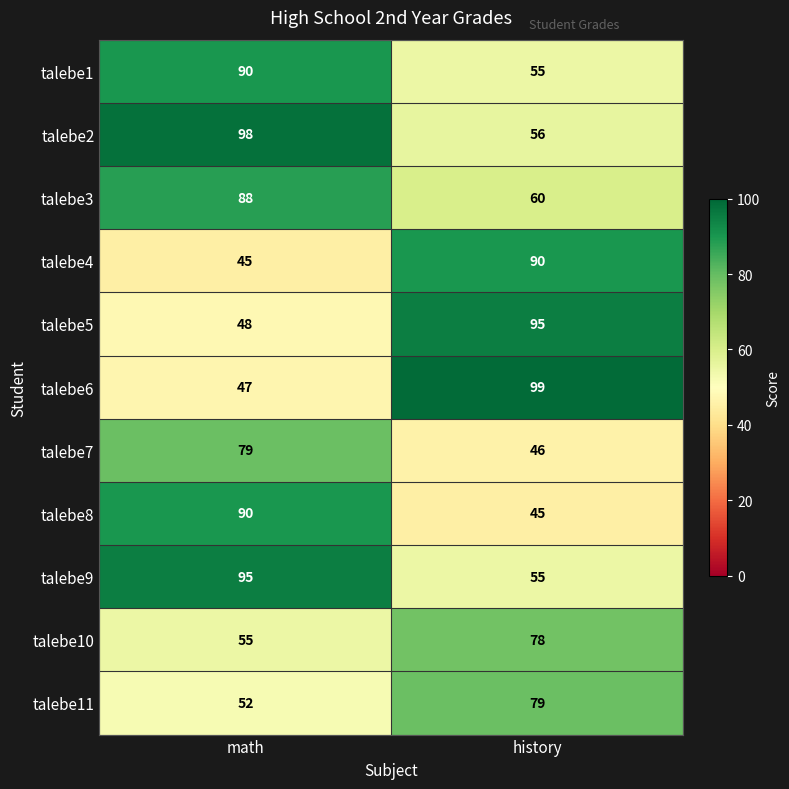

List the labels in order of talebe3 value, smallest first.

history, math